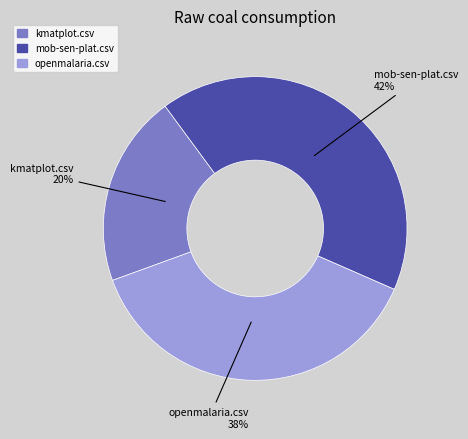

How many segments does this pie chart have?

3